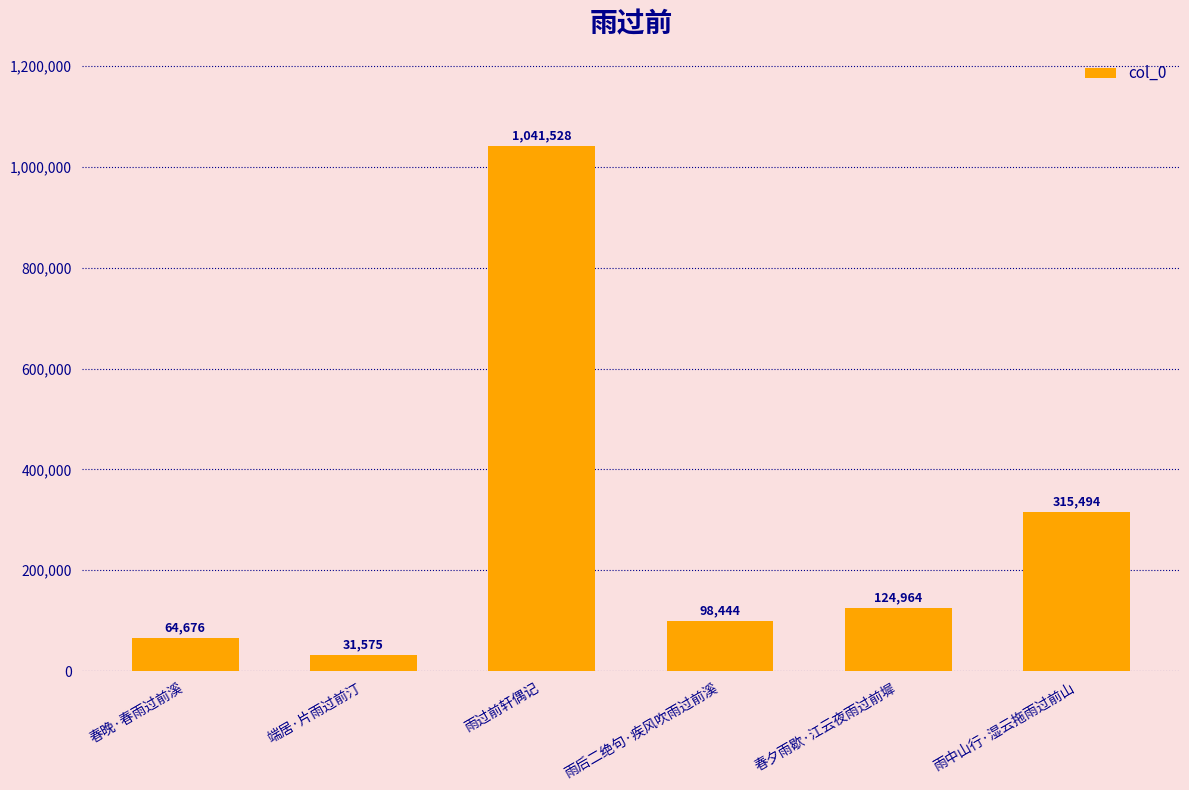

Reading left to right, extract all data points from this chart.

64676	31575	1041528	98444	124964	315494